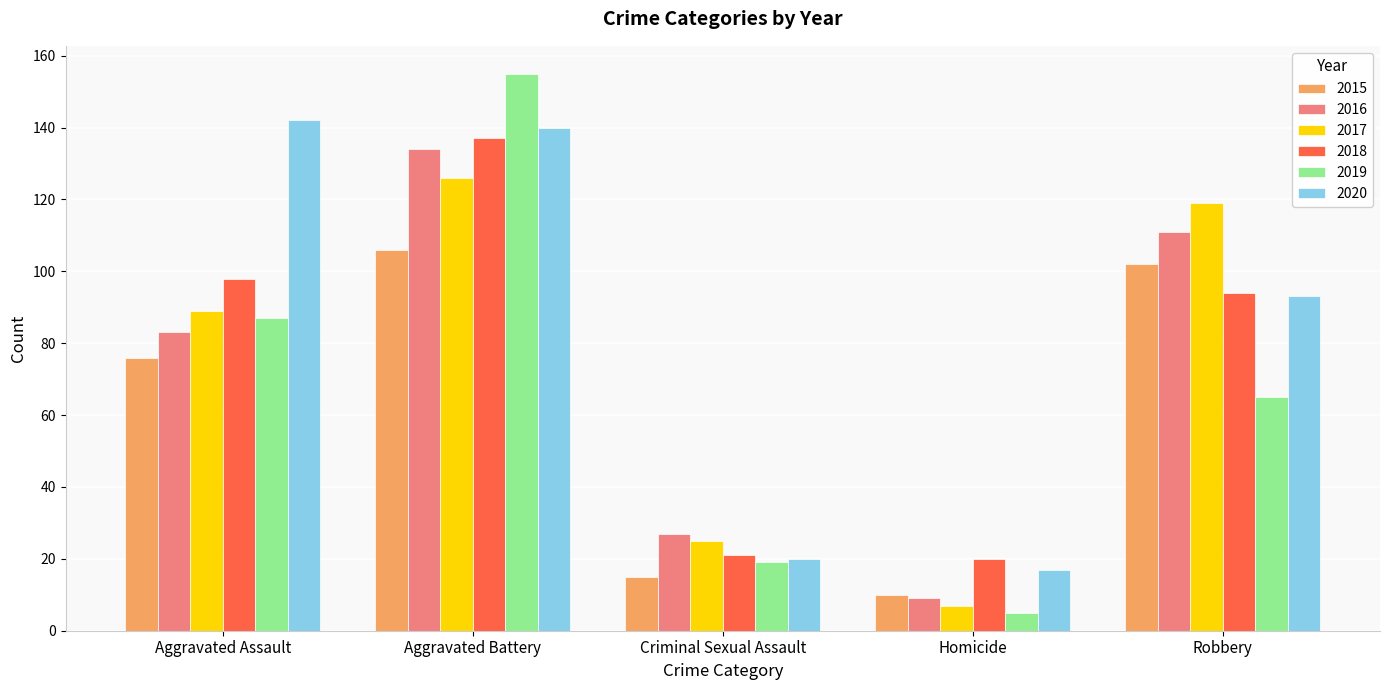

Are the bars grouped side by side (vs. stacked)?

Yes